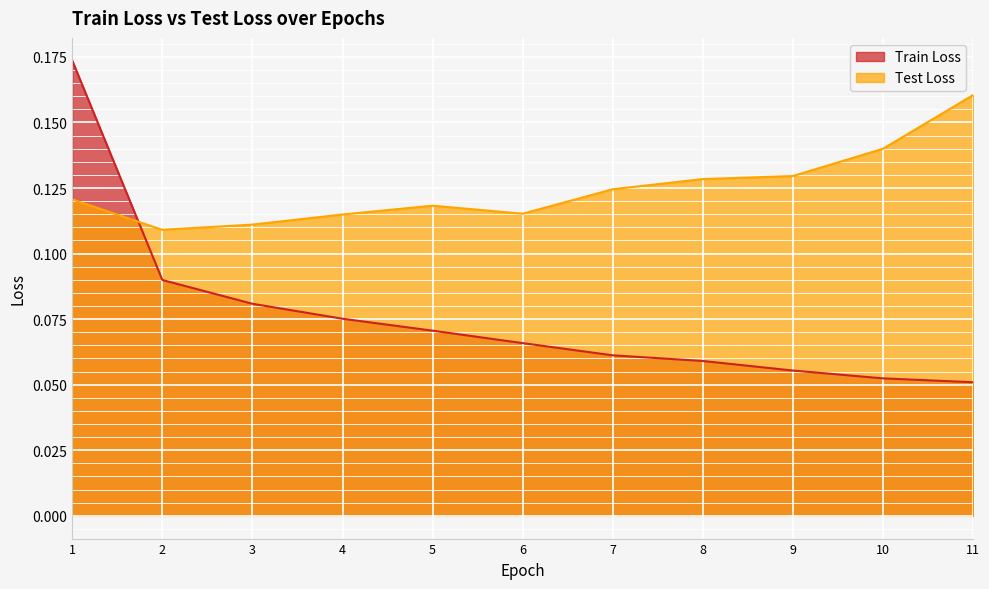

What is the value of the Train Loss point at the 10th from the left?

0.1